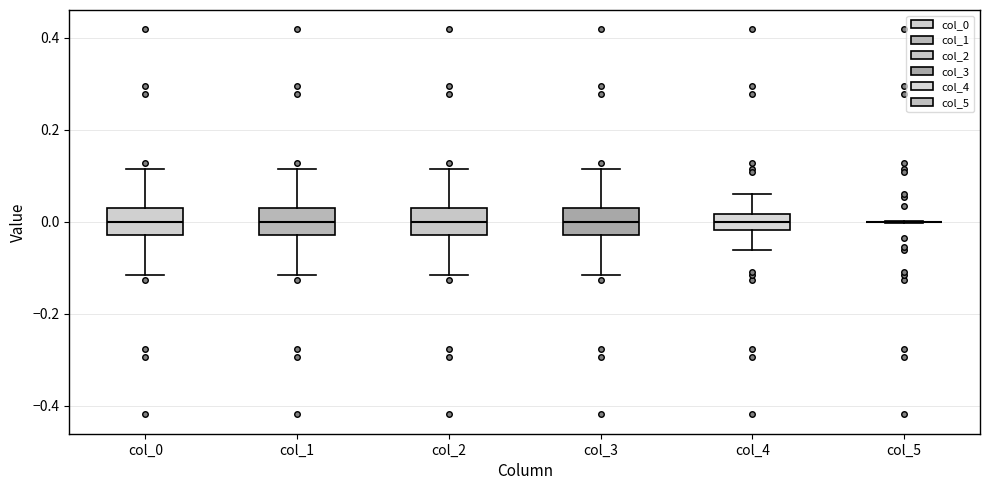

Where is the upper edge of the box for col_4 on the y-axis? The values are not printed on the chart, so give them approximately, as read against the axis.

0.02